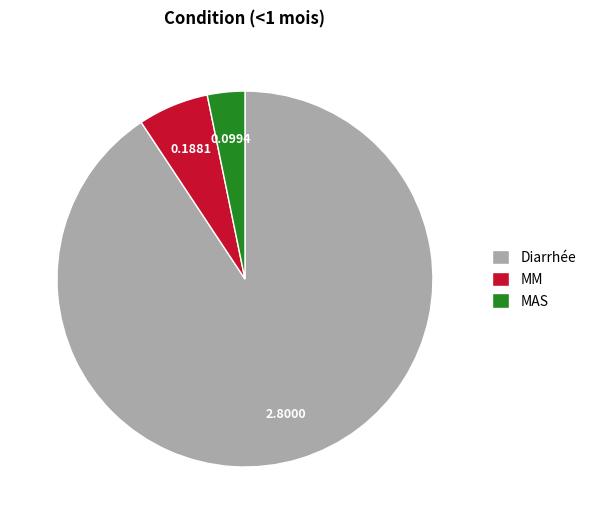

Which slice is the largest?

Diarrhée